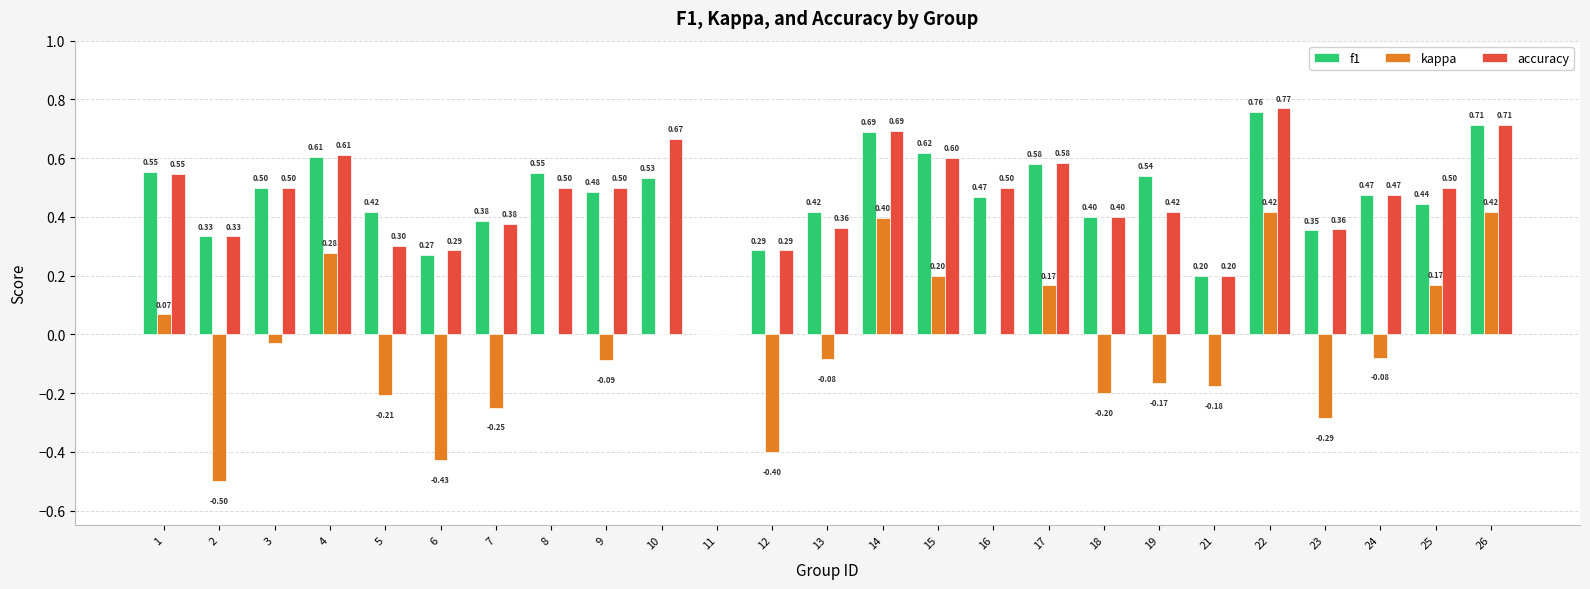

At which category is the sum across all series the highest?

22